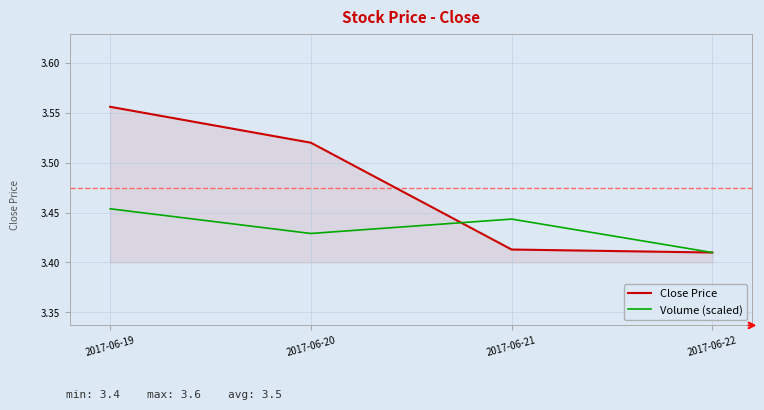

The Close Price series shows 1.4 at 2017-06-19. True or false?

False